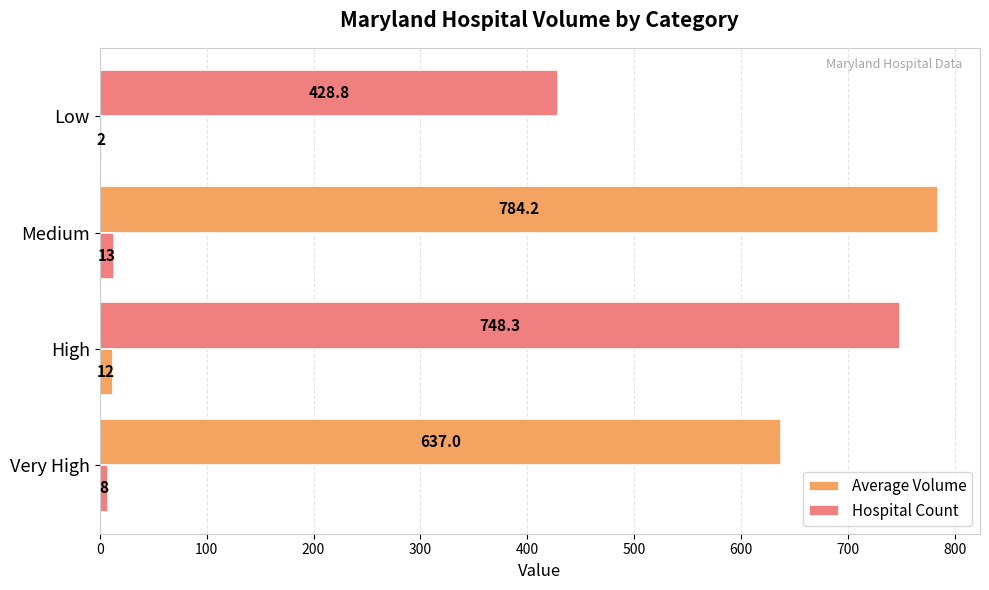

Which series has the largest total across all categories?

Average Volume